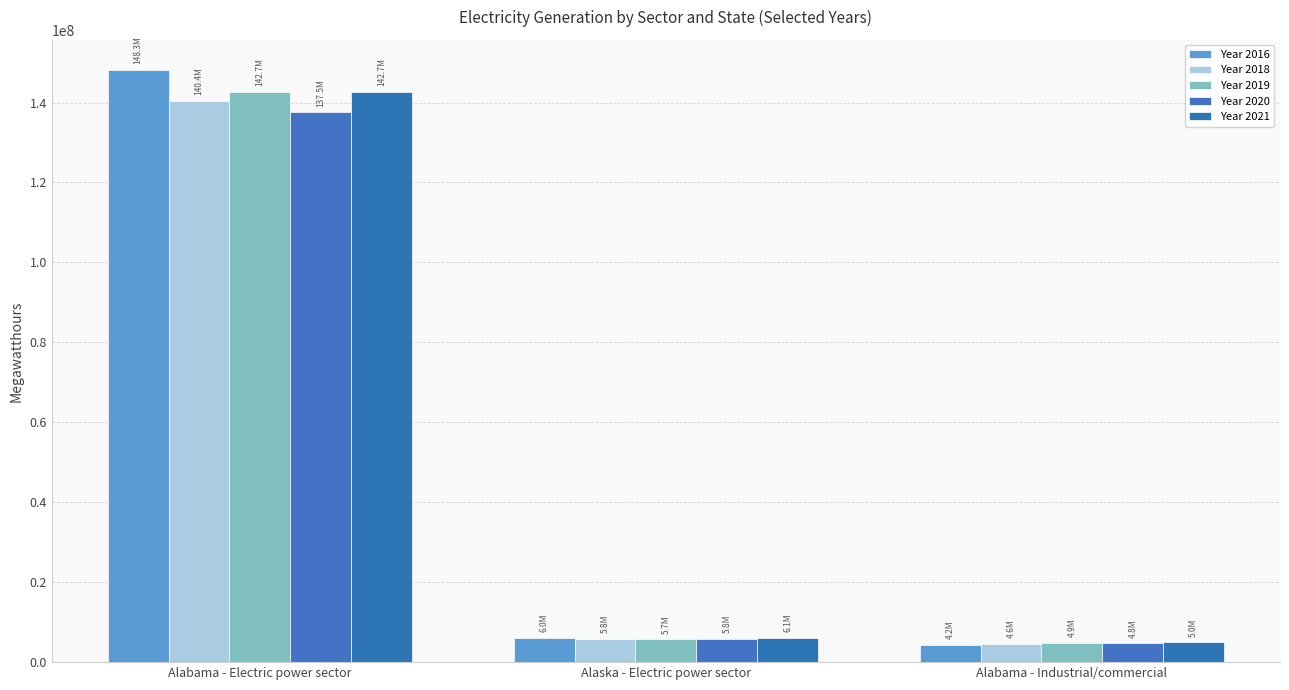

What position from the left is Alabama - Industrial/commercial?

3